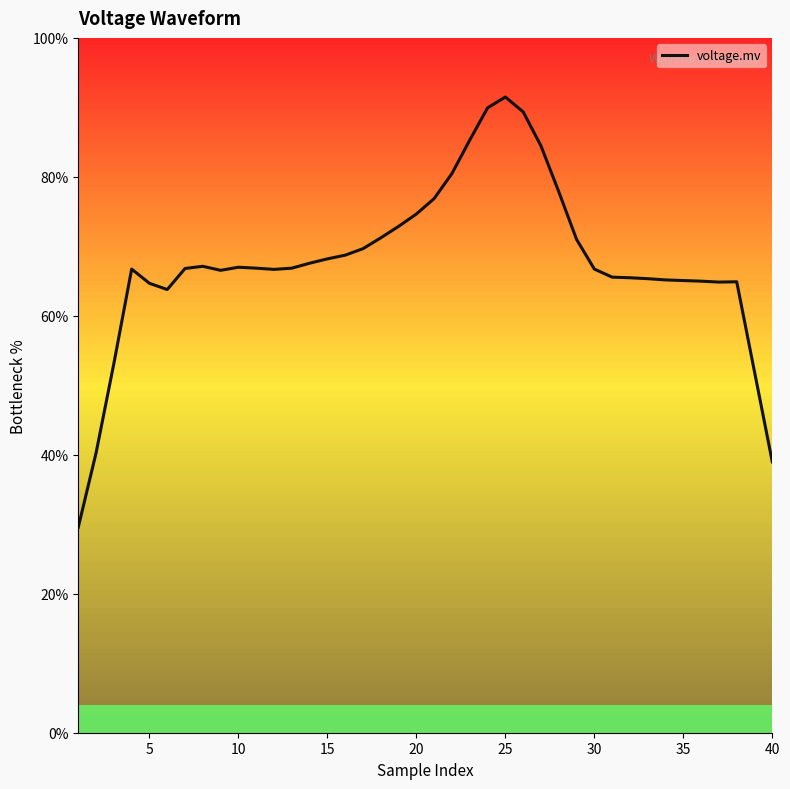

What is the maximum value shown in the chart?

91.5